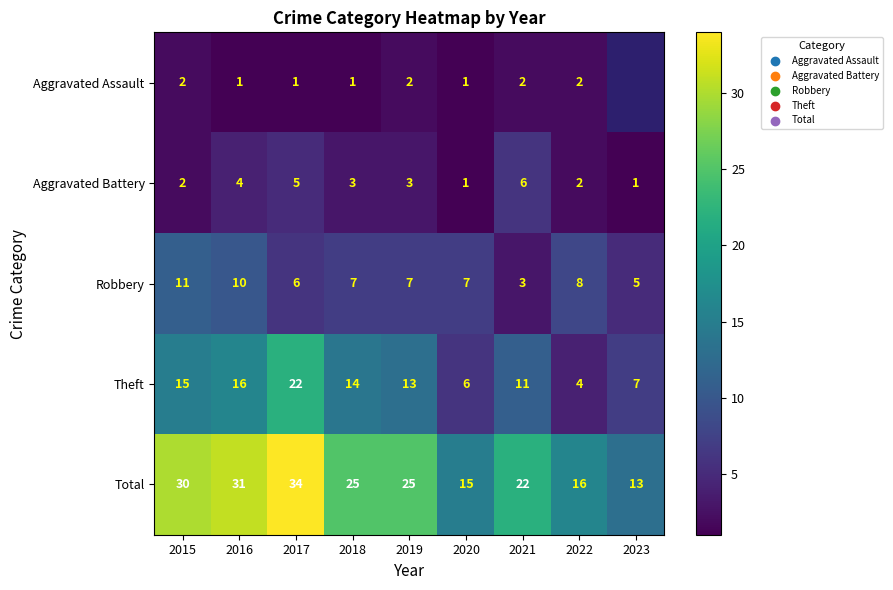

What is the sum of the Total values at 2018 and 2023?

38